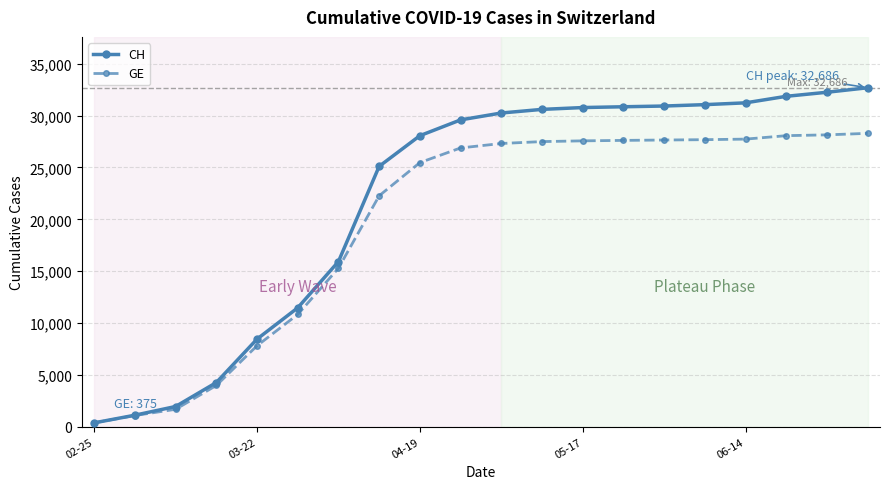

Rank the series by their average value, from highest to lowest.

CH, GE